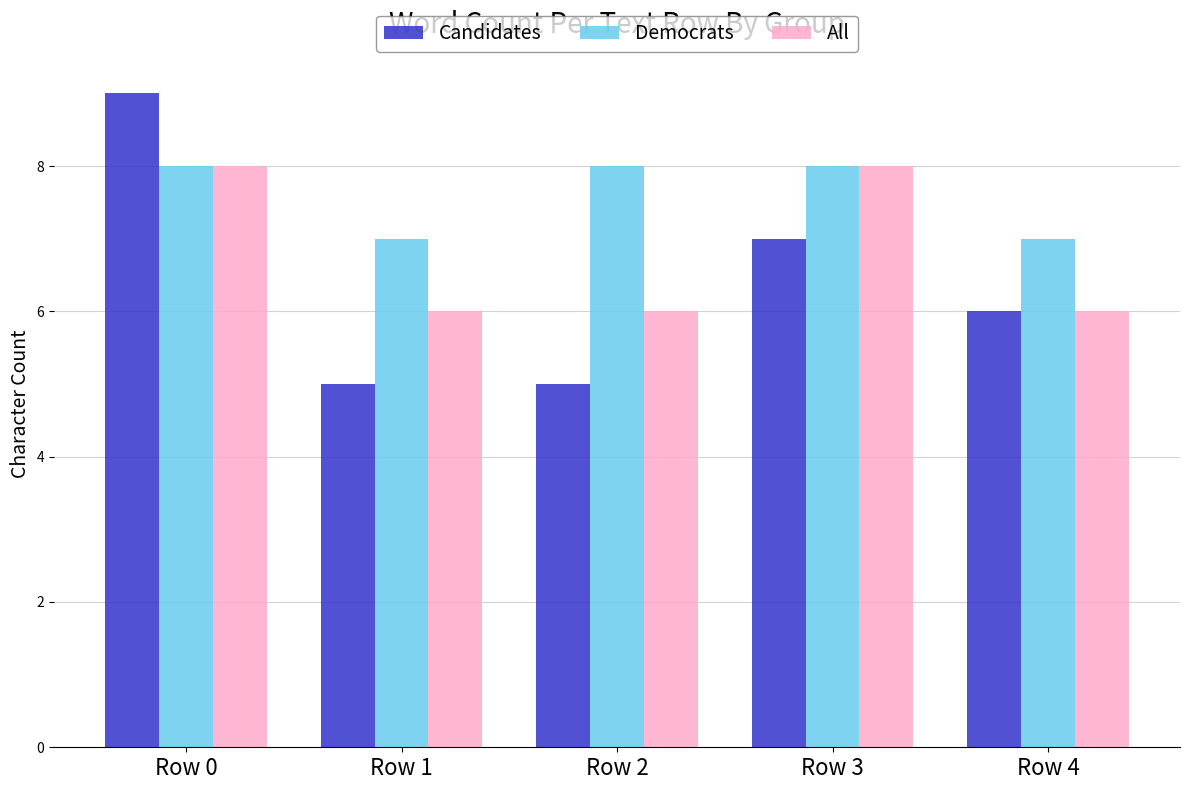

What is the difference between the maximum and second lowest values in the All series?

2